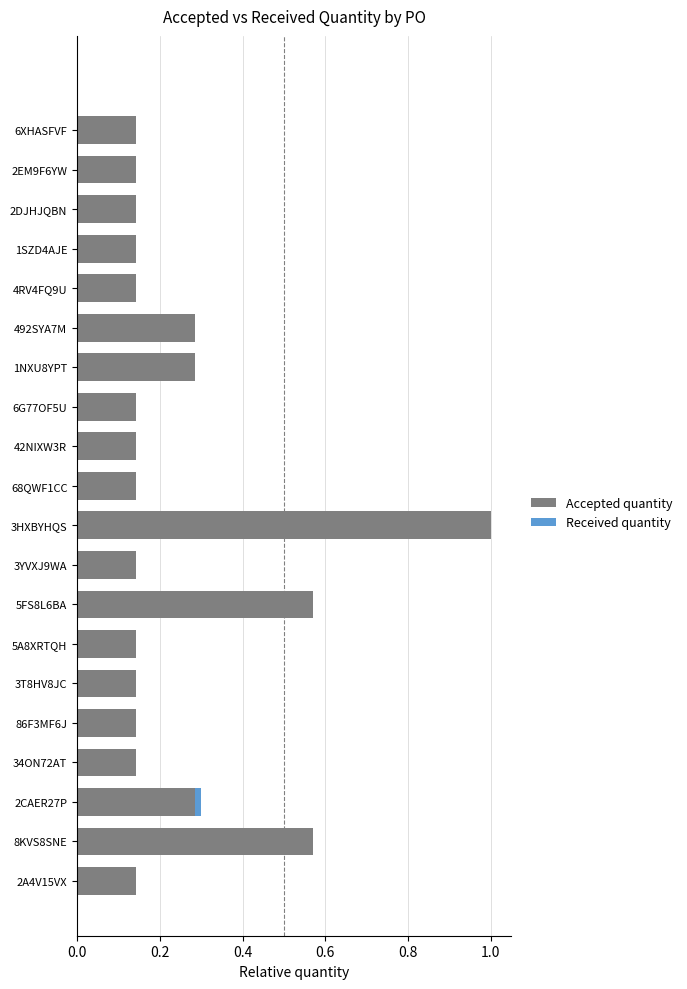

Is it true that Accepted quantity equals 0.2 at 2EM9F6YW?

False